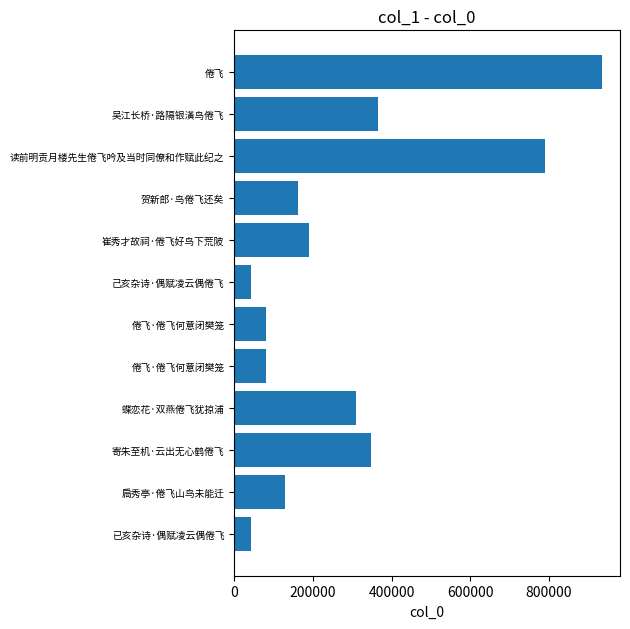

Does the chart contain any negative values?

No